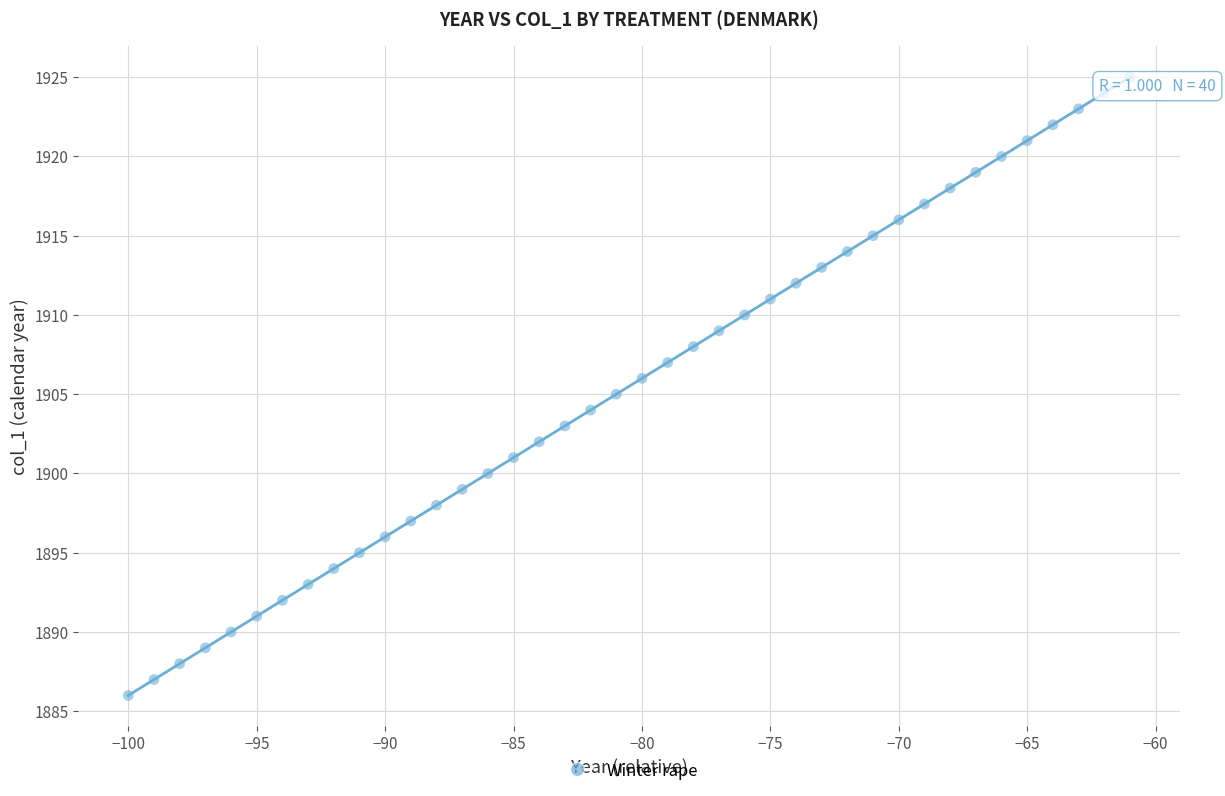

What is the range of Y values (max minus min)?

39